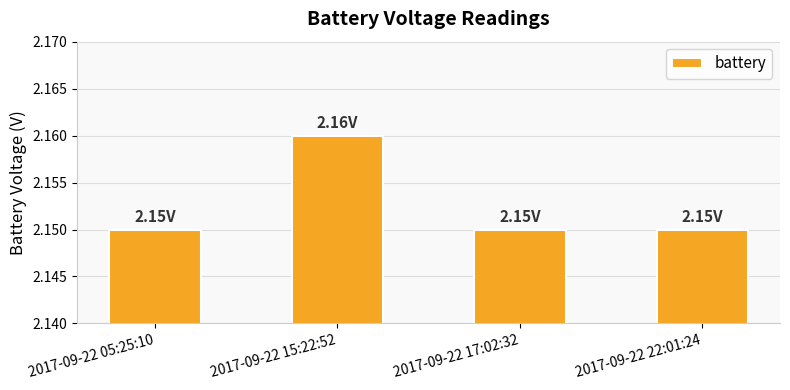

Approximately how many times larger is the value at 2017-09-22 15:22:52 compared to 2017-09-22 22:01:24?

1.0